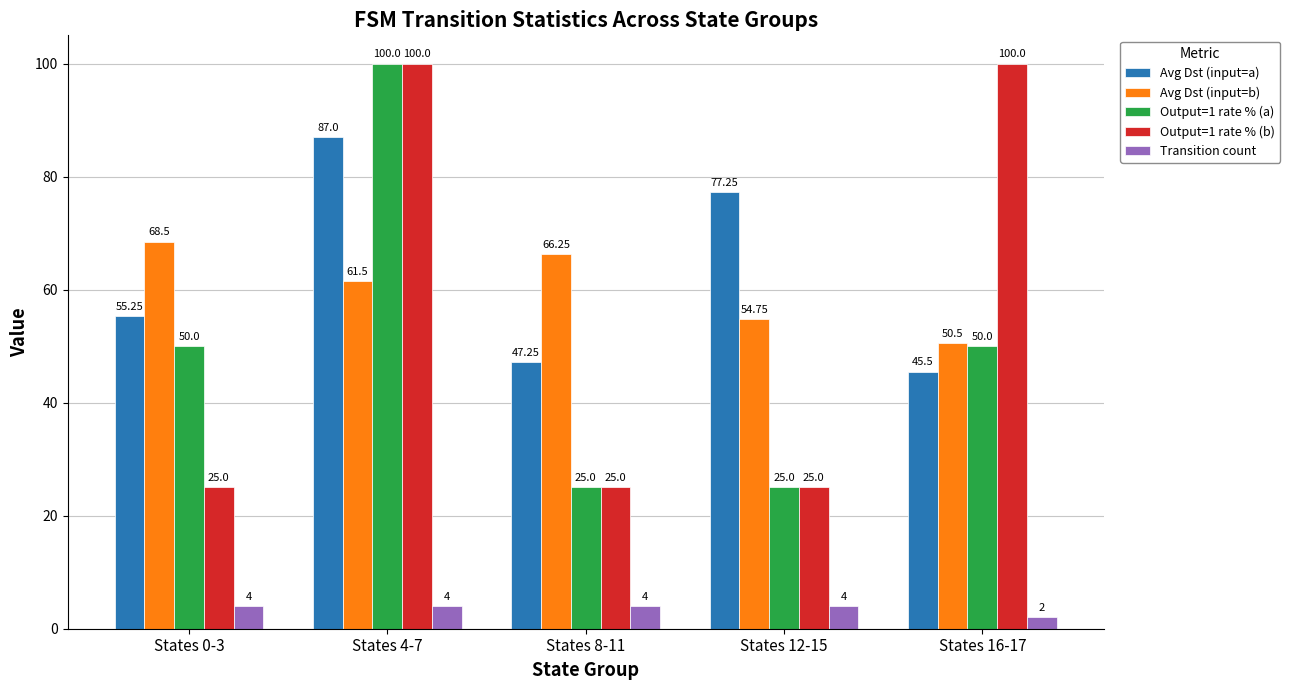

Count the number of categories in the chart.

5